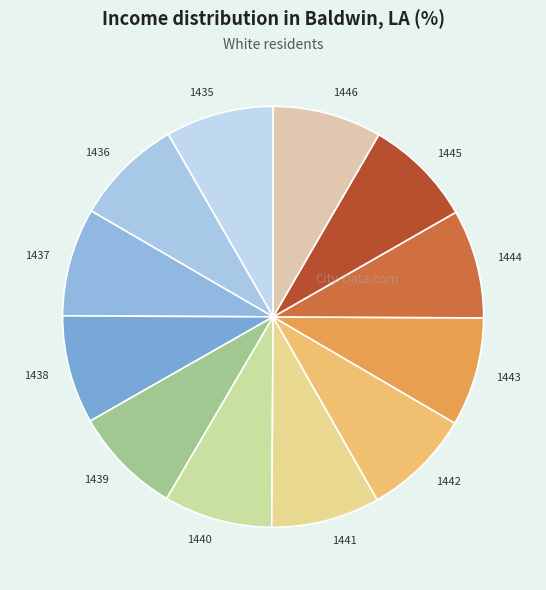

Combined, do 1437 and 1435 account for over 50%?

No